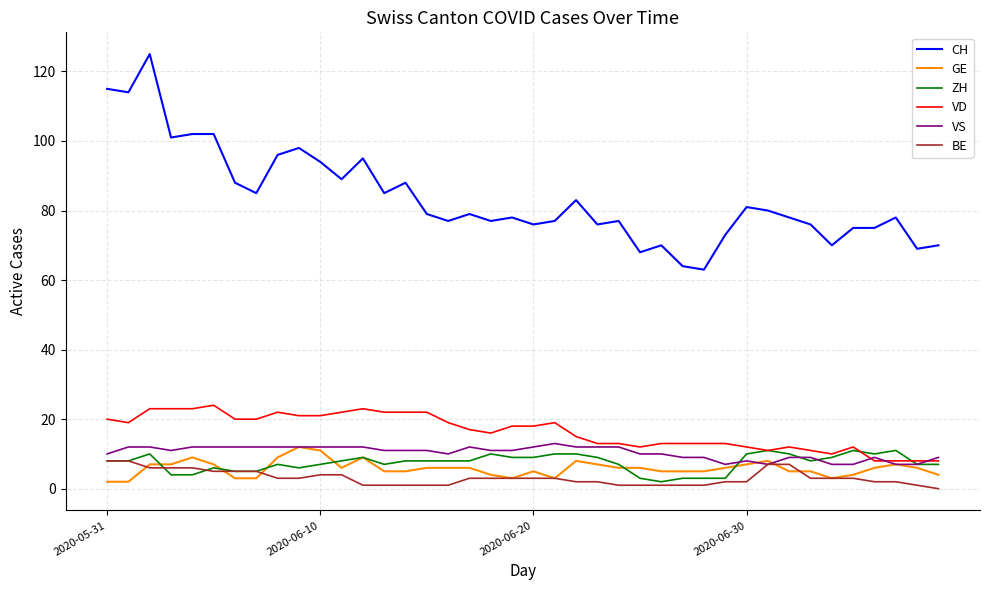

Which series has the largest total across all categories?

CH